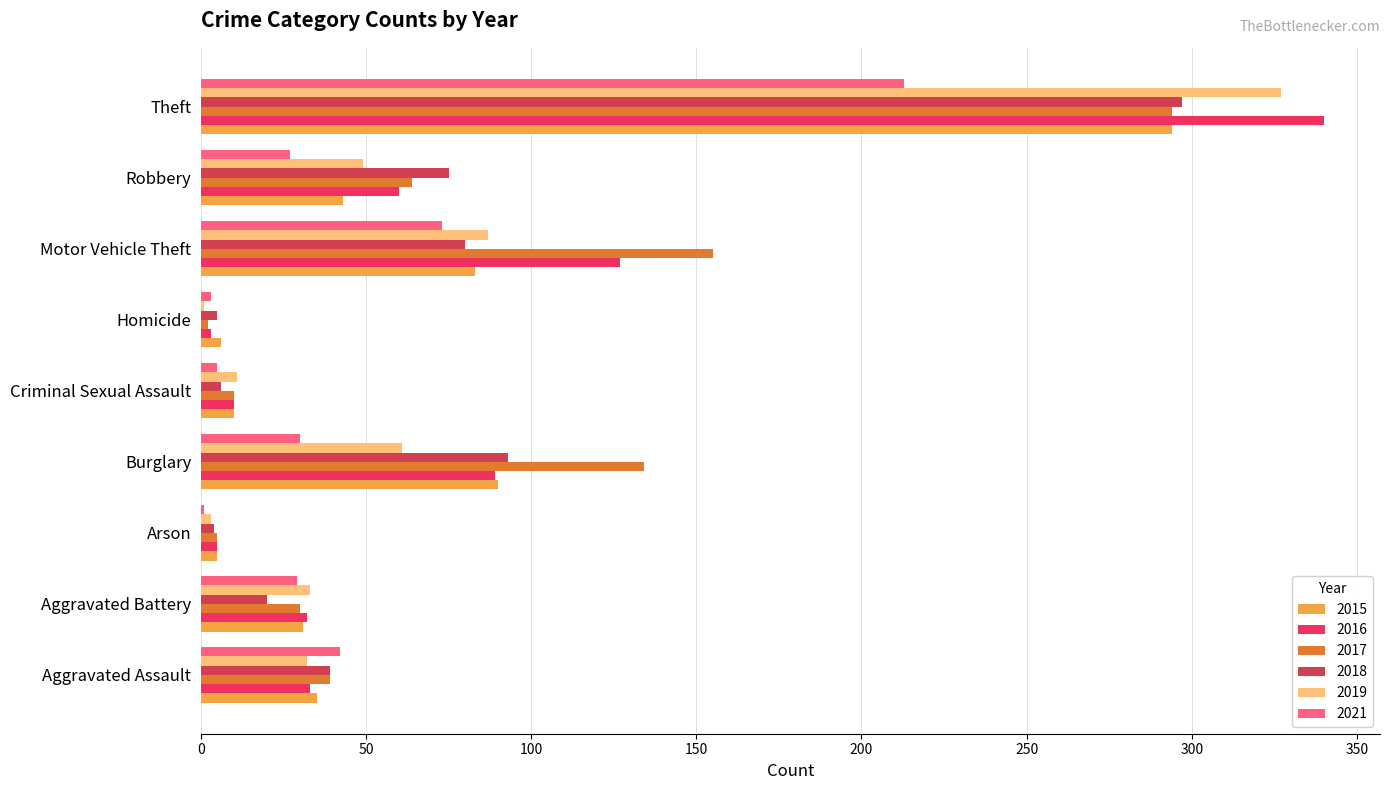

What is the difference between the 2021 values at Motor Vehicle Theft and Homicide?

70